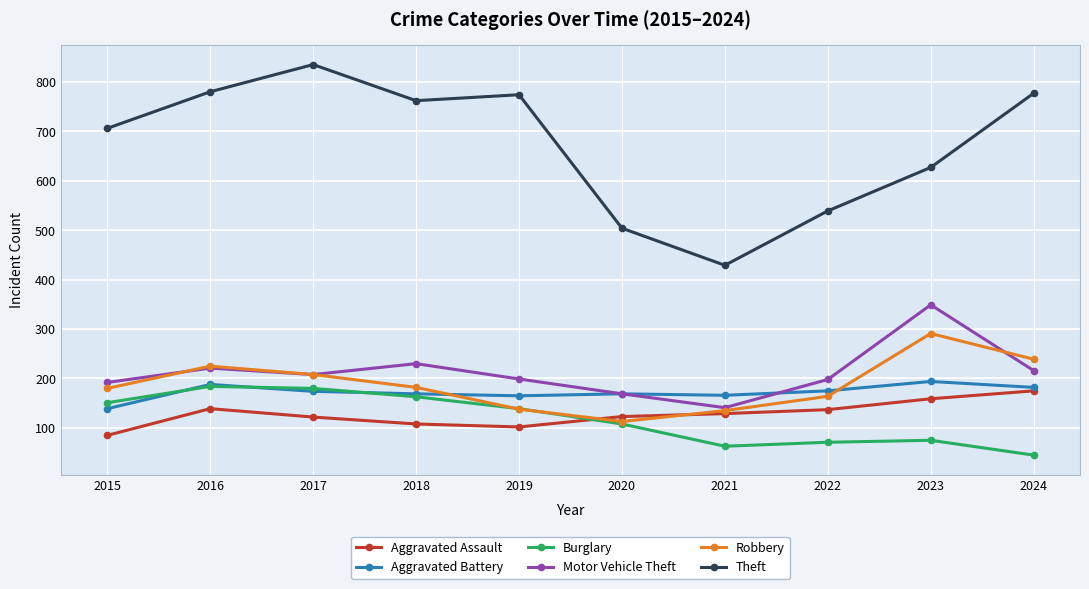

The Burglary series shows 26 at 2021. True or false?

False